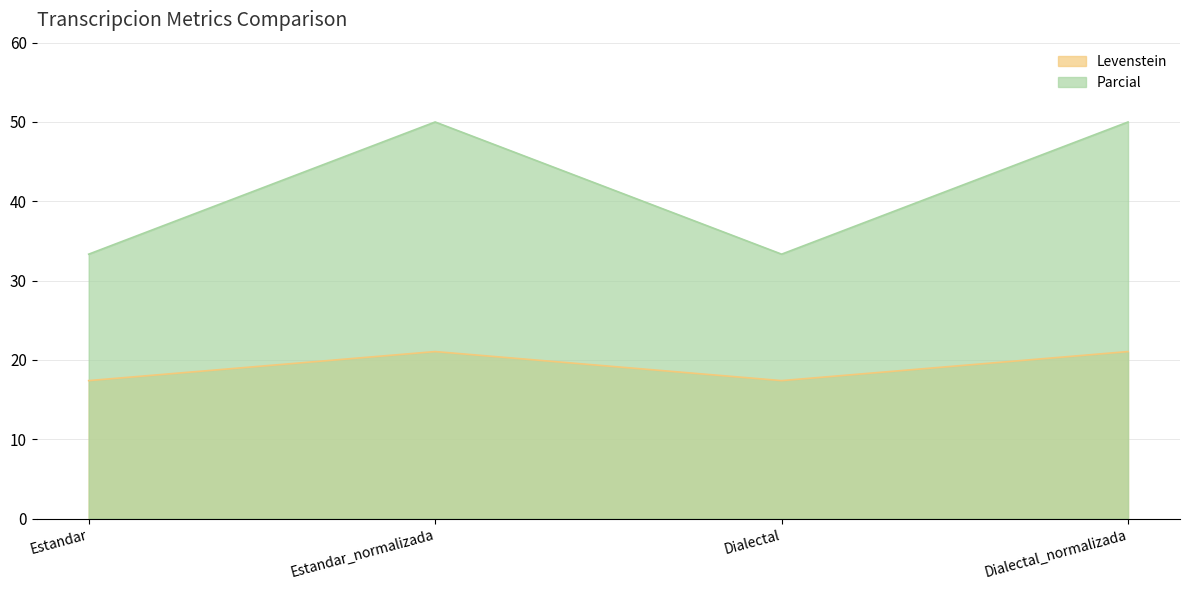

Reading left to right, what are all the values shown in this chart?

Levenstein: 17.4	21.1	17.4	21.1
Parcial: 33.3	50.0	33.3	50.0